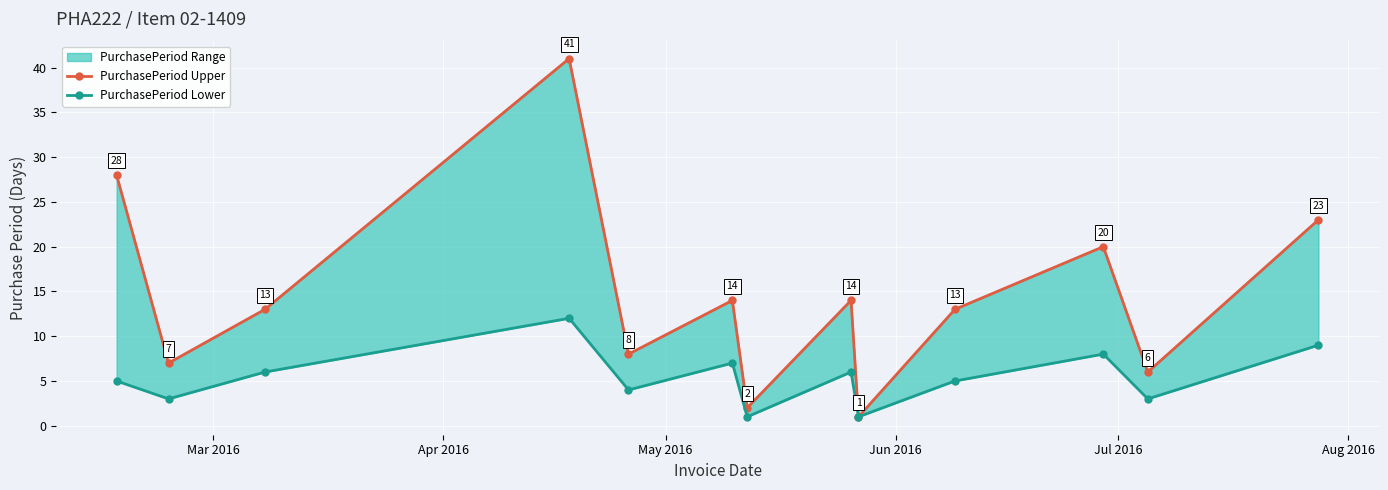

How many categories are shown in the chart?

13